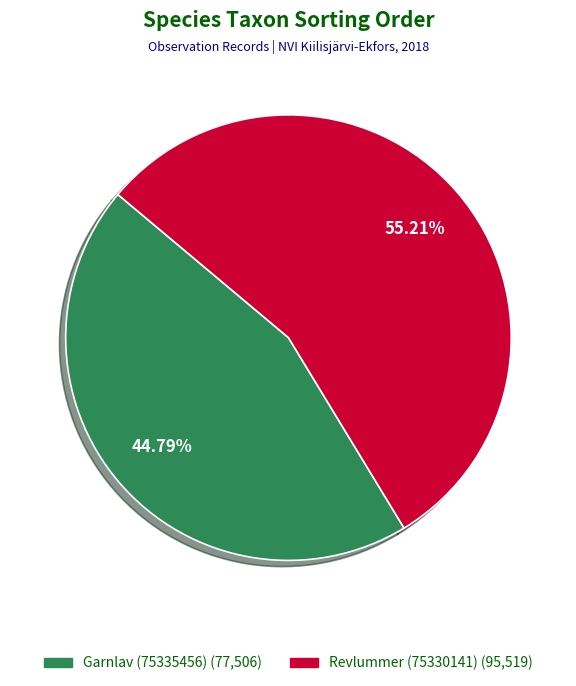

Count the number of slices in the pie.

2